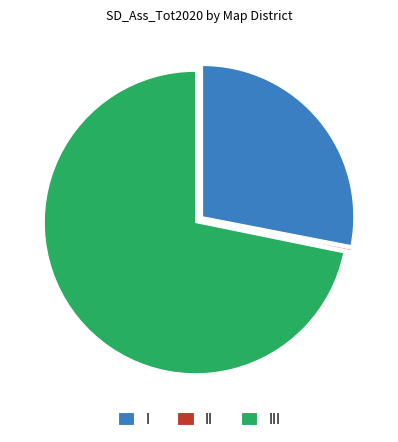

Is it true that I is 33% of the pie?

False